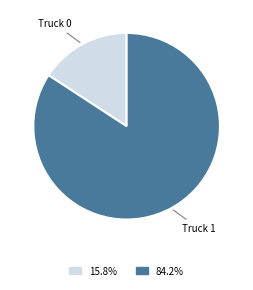

Is there a majority slice in this chart?

Yes